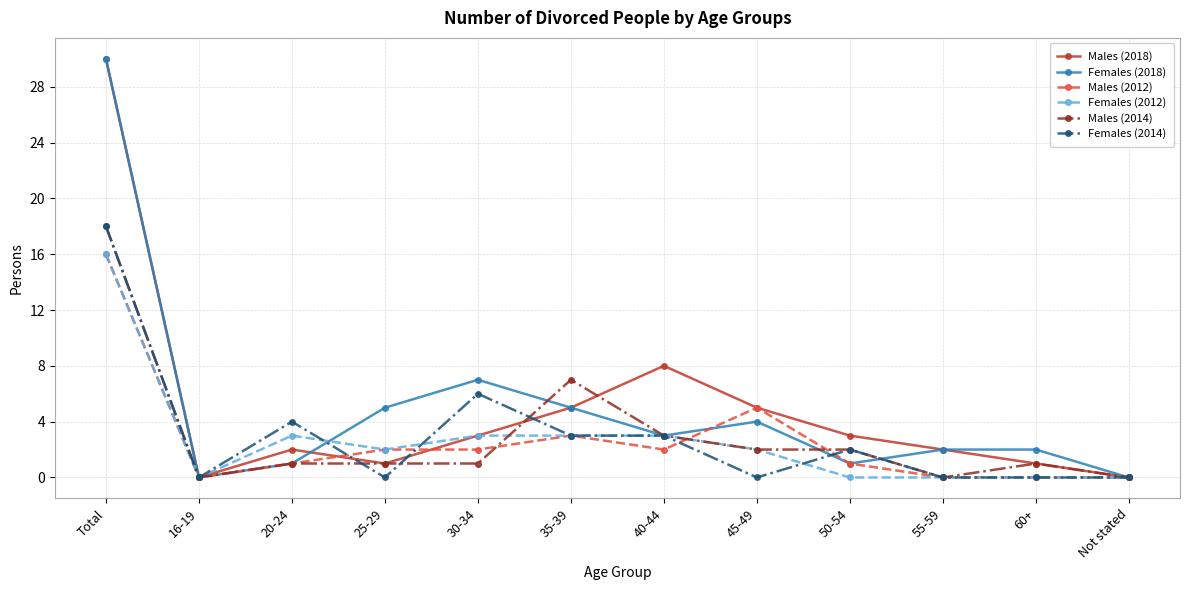

What are all the series names shown in the legend?

Males (2018), Females (2018), Males (2012), Females (2012), Males (2014), Females (2014)